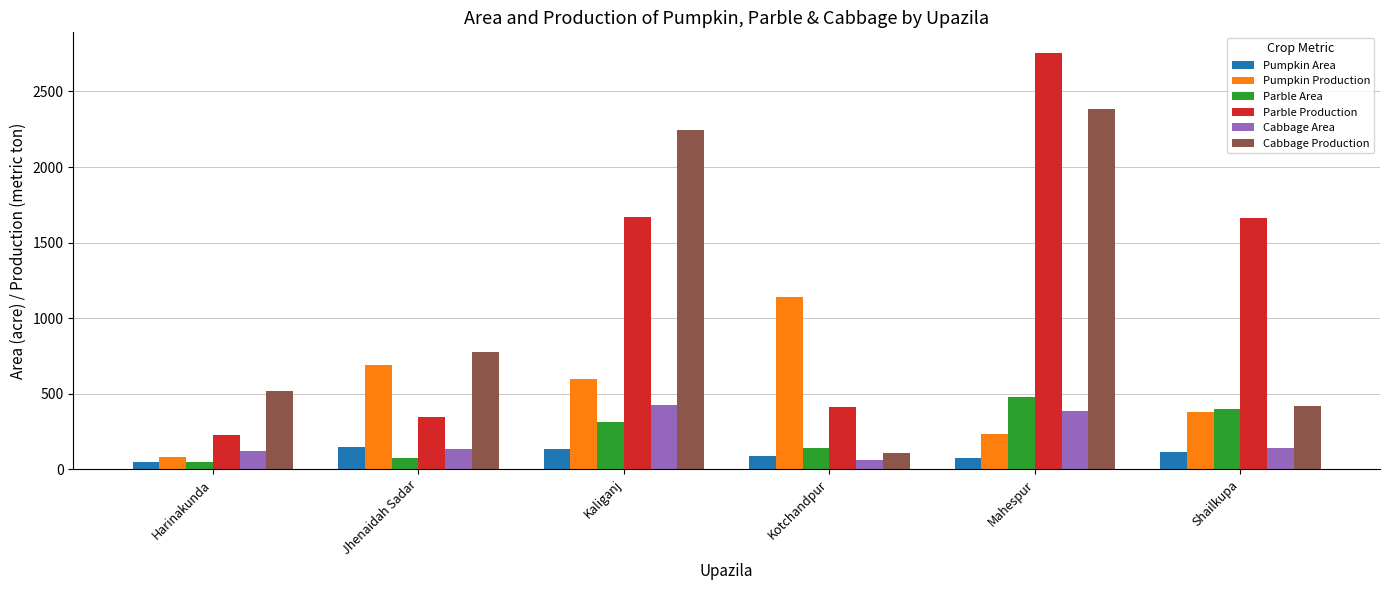

Which series has the widest spread of values?

Parble Production